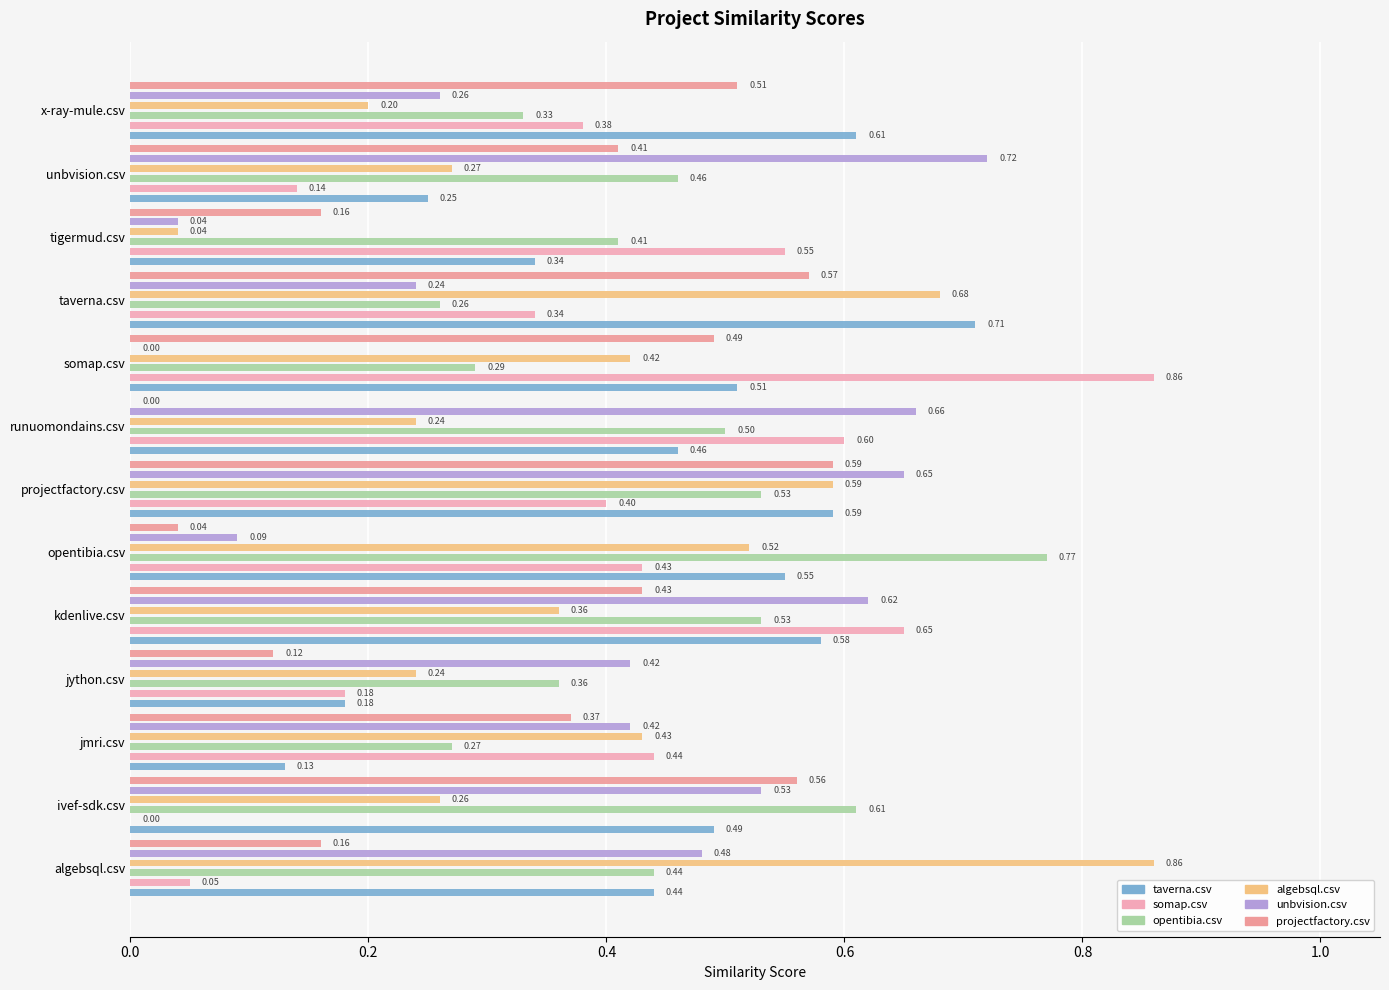

Reading left to right, what are all the values shown in this chart?

taverna.csv: 0.4	0.5	0.1	0.2	0.6	0.6	0.6	0.5	0.5	0.7	0.3	0.2	0.6
somap.csv: 0.1	0.0	0.4	0.2	0.7	0.4	0.4	0.6	0.9	0.3	0.6	0.1	0.4
opentibia.csv: 0.4	0.6	0.3	0.4	0.5	0.8	0.5	0.5	0.3	0.3	0.4	0.5	0.3
algebsql.csv: 0.9	0.3	0.4	0.2	0.4	0.5	0.6	0.2	0.4	0.7	0.0	0.3	0.2
unbvision.csv: 0.5	0.5	0.4	0.4	0.6	0.1	0.7	0.7	0.0	0.2	0.0	0.7	0.3
projectfactory.csv: 0.2	0.6	0.4	0.1	0.4	0.0	0.6	0.0	0.5	0.6	0.2	0.4	0.5